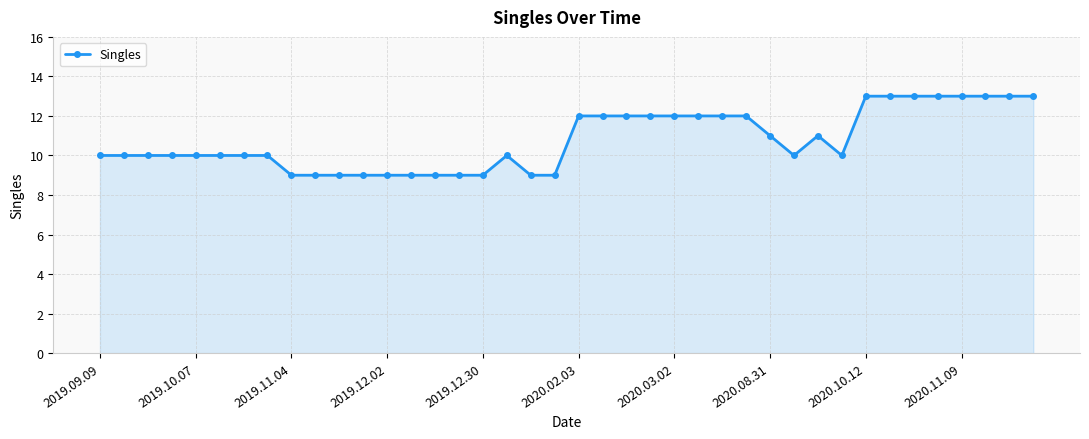

How many values are between 9 and 12?

32